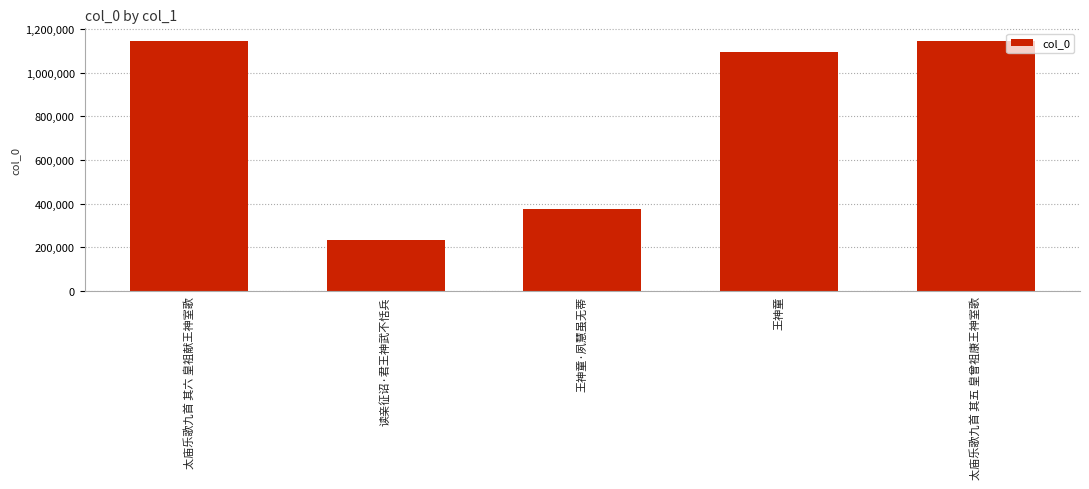

True or false: the data shows 232040 at 读亲征诏·君王神武不恬兵.

True